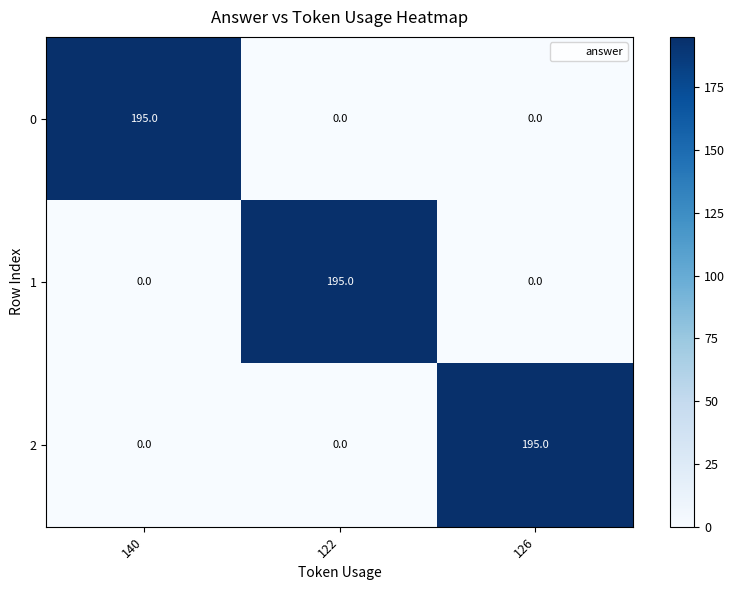

What is the sum of all 1 values?

195